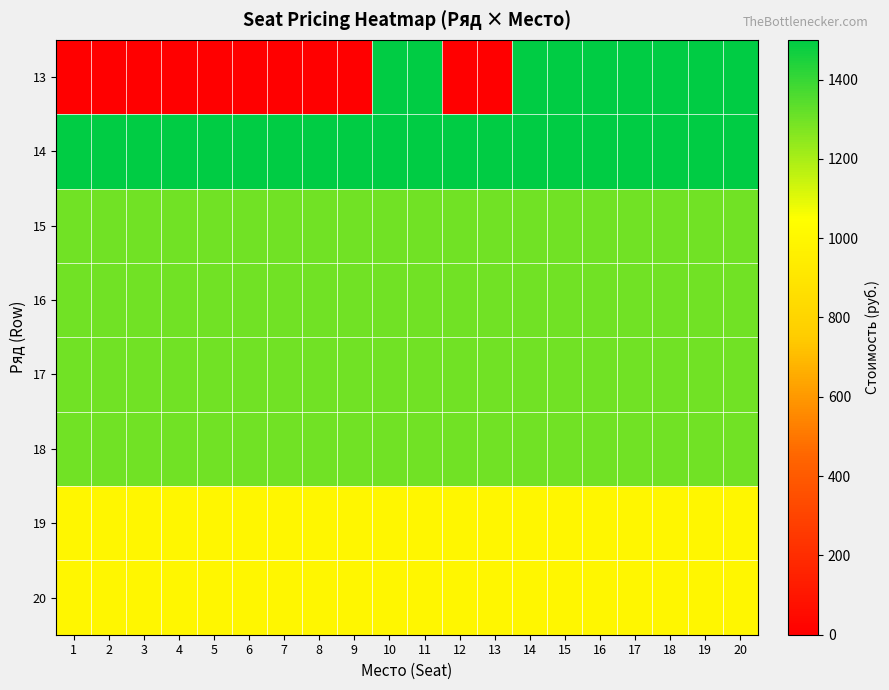

What is the total value across all series at 8?

8700